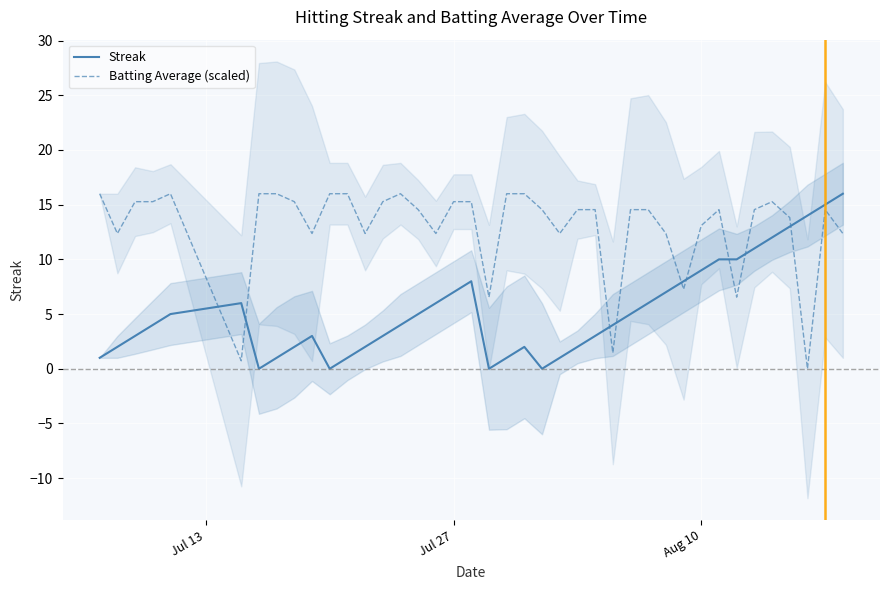

Reading right to left, transcribe all the data shown in this chart.

Streak: 16.0	15.0	14.0	13.0	12.0	11.0	10.0	10.0	9.0	8.0	7.0	6.0	5.0	4.0	3.0	2.0	1.0	0.0	2.0	1.0	0.0	8.0	7.0	6.0	5.0	4.0	3.0	2.0	1.0	0.0	3.0	2.0	1.0	0.0	6.0	5.0	4.0	3.0	2.0	1.0
Batting Average (scaled): 12.4	14.5	0.0	13.8	15.3	14.5	6.5	14.5	13.1	7.3	12.4	14.5	14.5	1.5	14.5	14.5	12.4	14.5	16.0	16.0	6.5	15.3	15.3	12.4	14.5	16.0	15.3	12.4	16.0	16.0	12.4	15.3	16.0	16.0	0.7	16.0	15.3	15.3	12.4	16.0